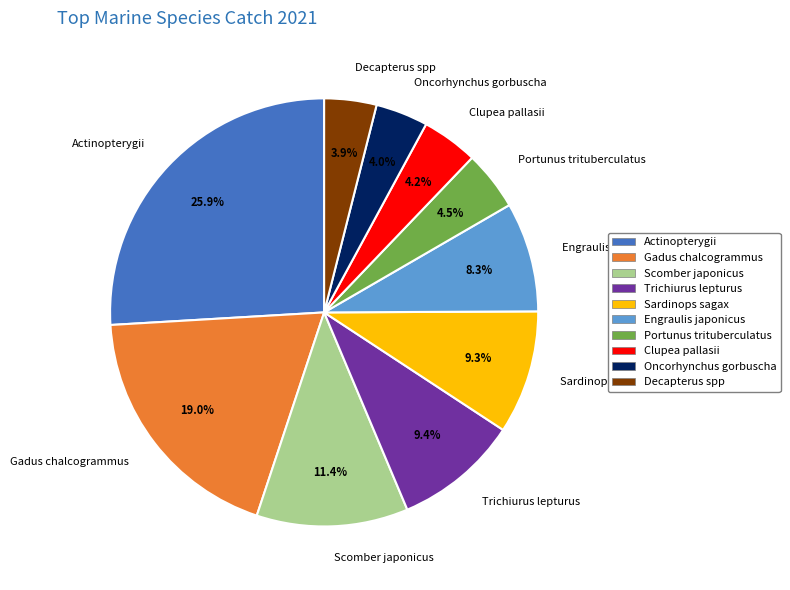

What is the ratio of the value at Trichiurus lepturus to the value at Oncorhynchus gorbuscha?

2.4